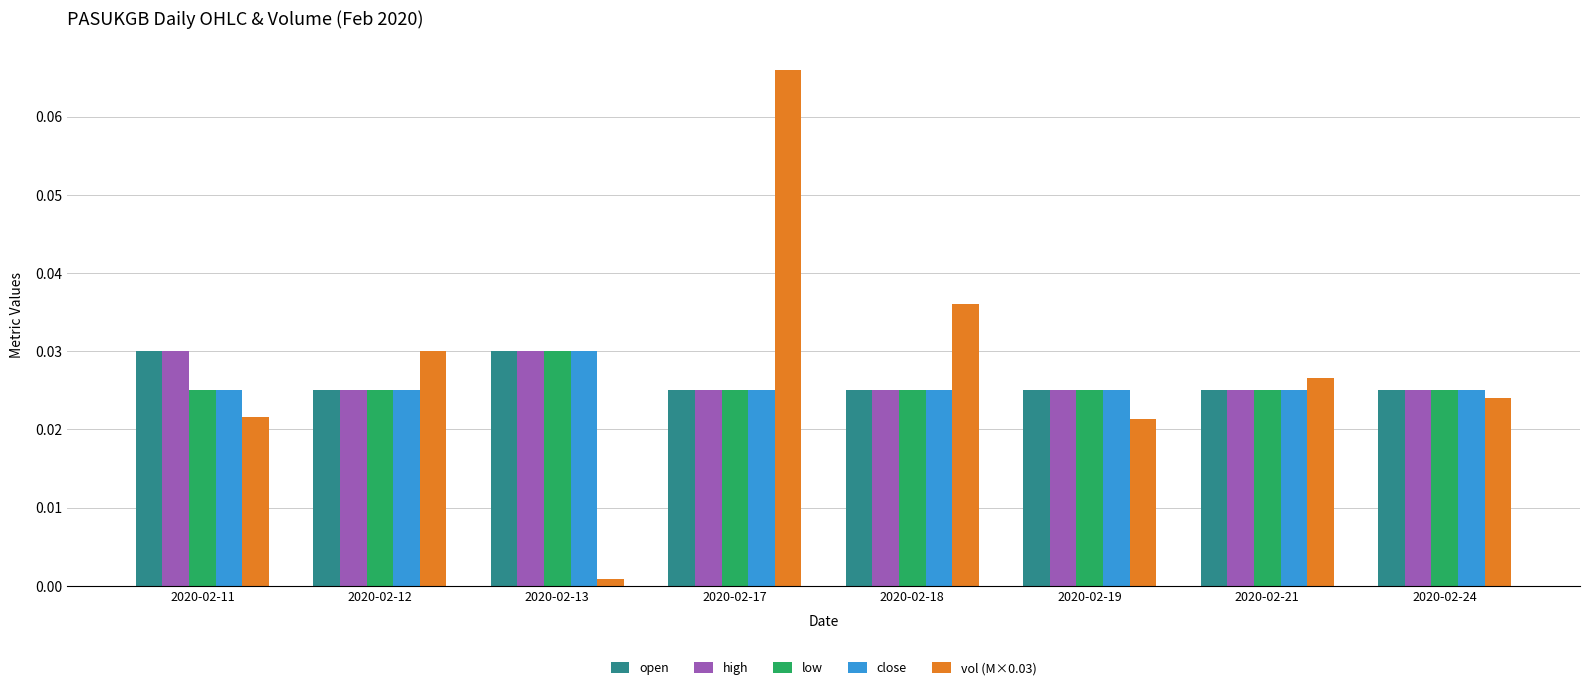

Which series has the widest spread of values?

vol (M×0.03)